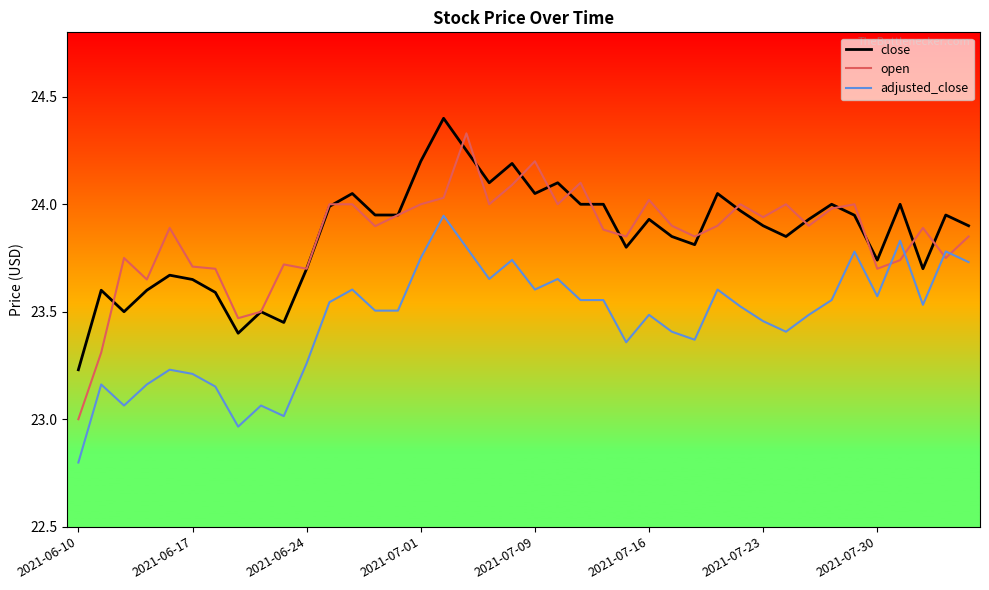

Which series has the largest range (max minus min)?

open